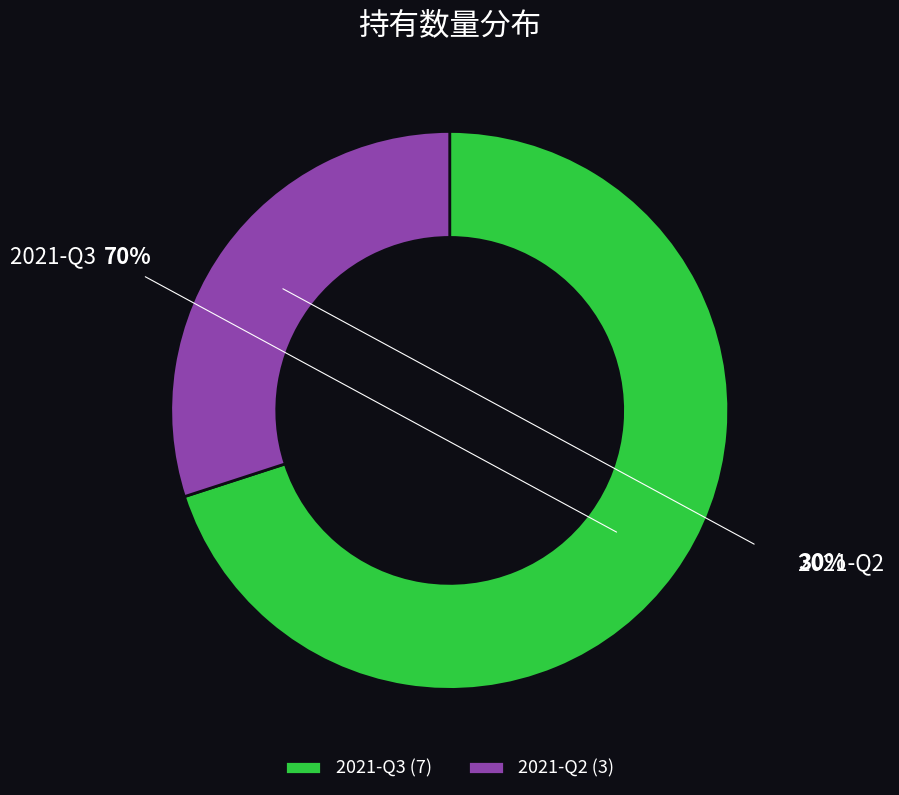

Which has a higher value, 2021-Q2 or 2021-Q3?

2021-Q3